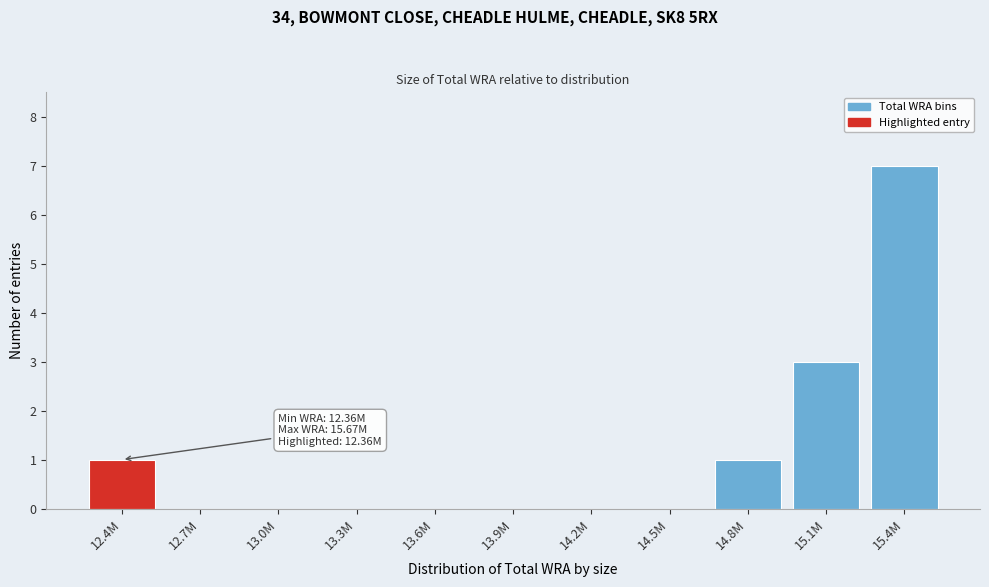

Reading left to right, transcribe all the data shown in this chart.

12.4M=1	12.7M=0	13.0M=0	13.3M=0	13.6M=0	13.9M=0	14.2M=0	14.5M=0	14.8M=1	15.1M=3	15.4M=7